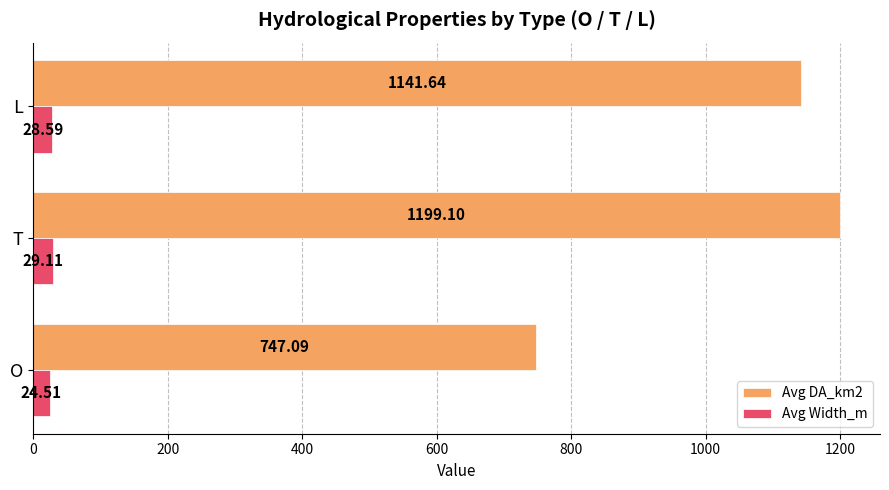

What is the difference between the maximum and minimum values in the Avg Width_m series?

4.6